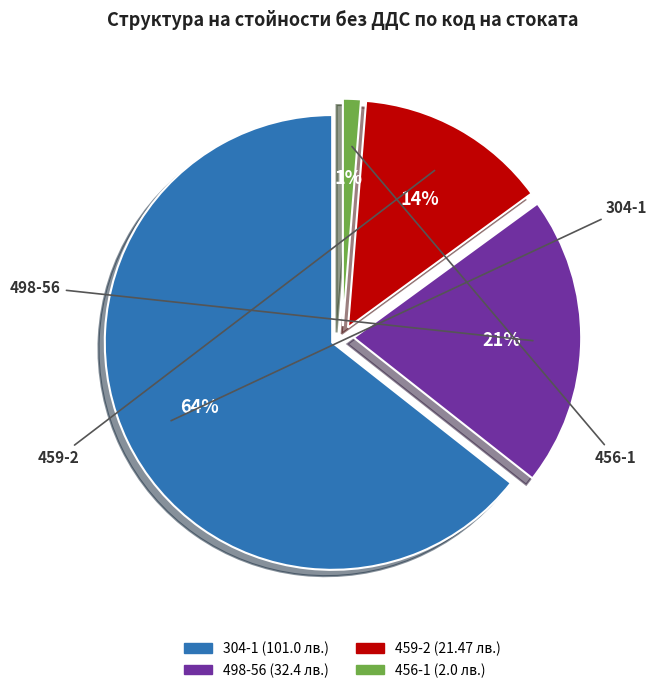

The 304-1 slice represents 70% of the pie. True or false?

False